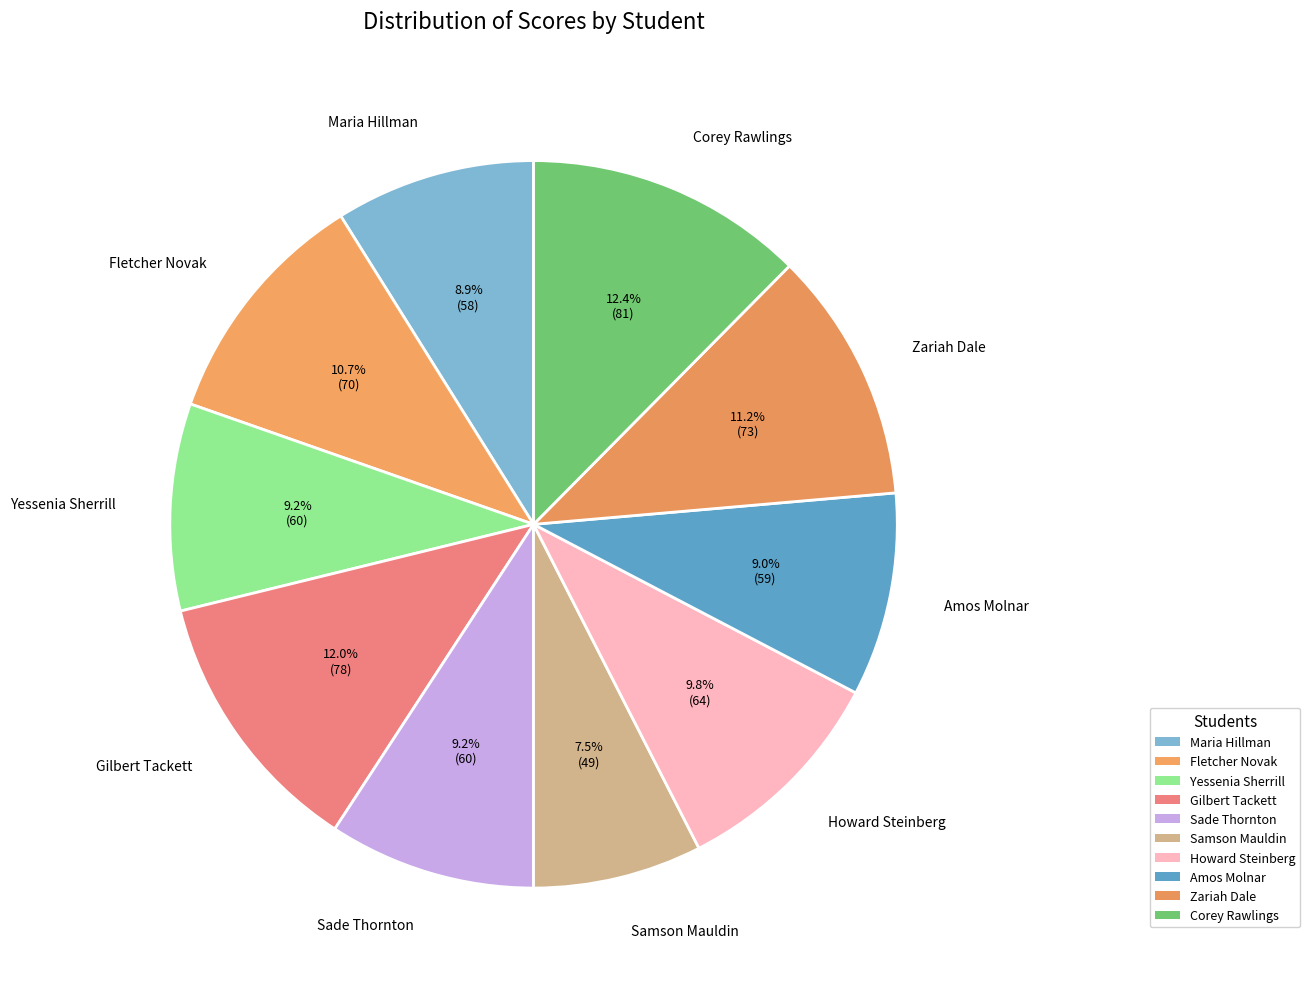

What percentage do Maria Hillman and Yessenia Sherrill together represent?

18.1%